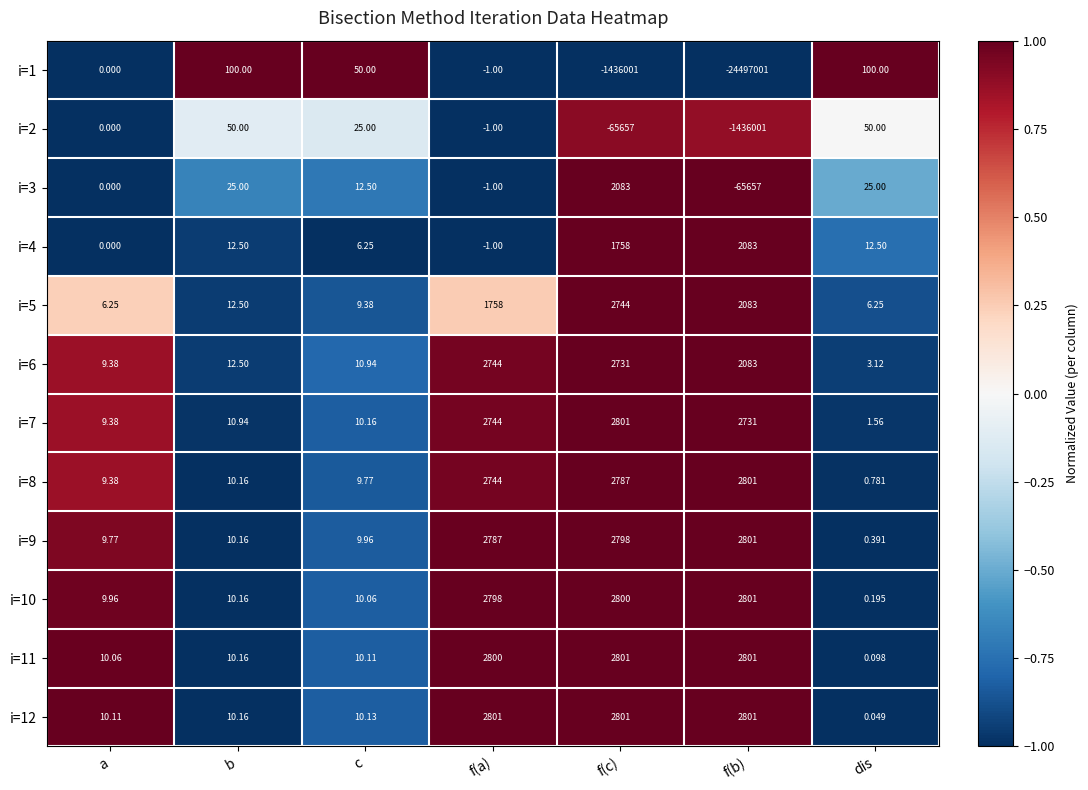

At which category is the sum across all series the highest?

f(a)